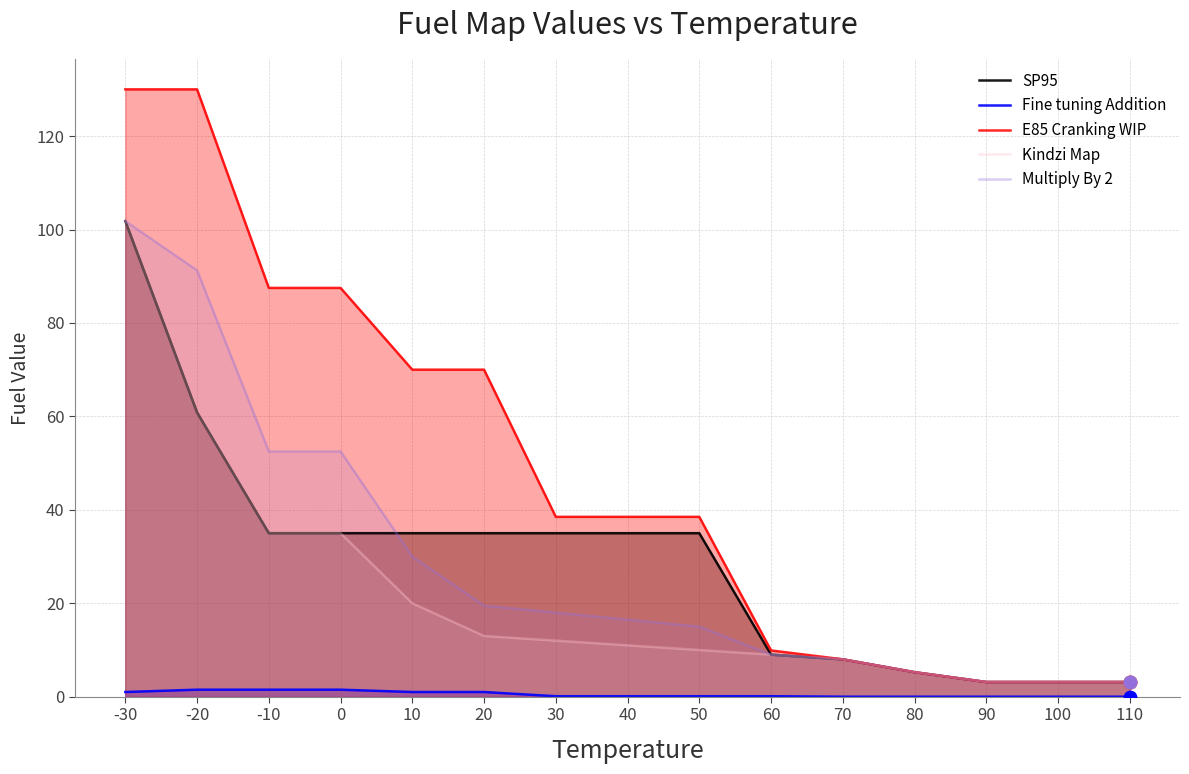

Is the value of Fine tuning Addition at -10 greater than the value of Kindzi Map at 30?

No